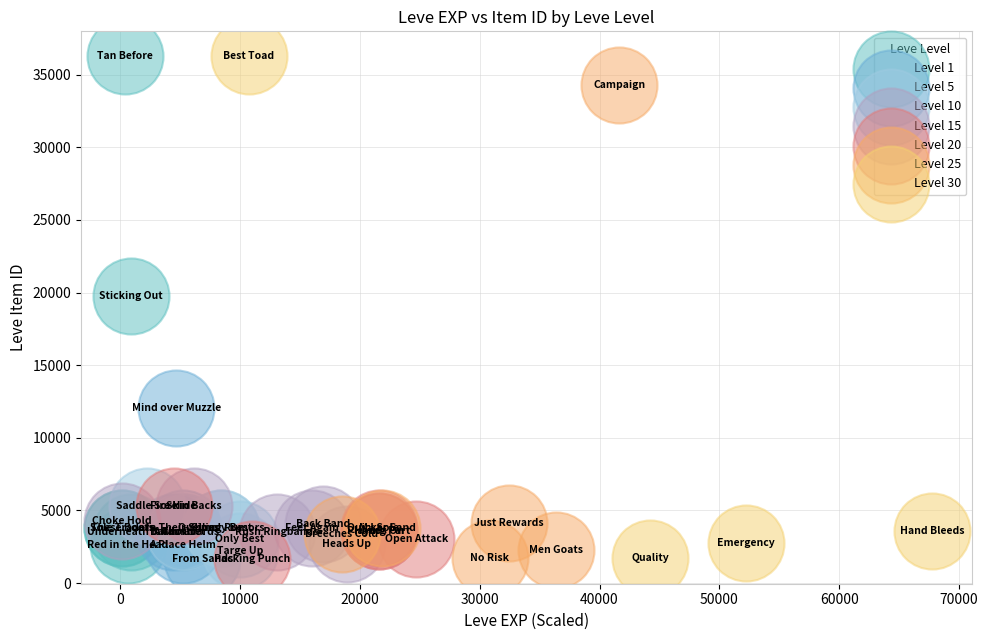

What are all the series names shown in the legend?

Level 1, Level 5, Level 10, Level 15, Level 20, Level 25, Level 30